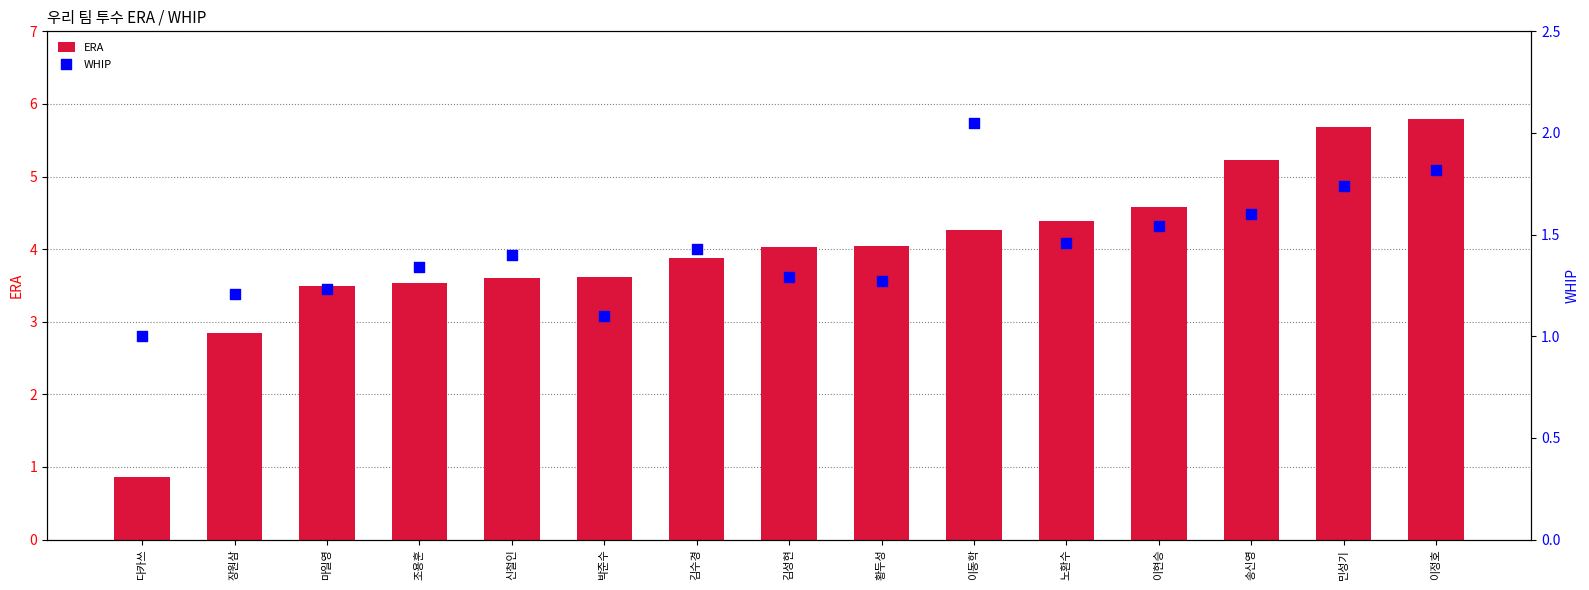

What are all the series names shown in the legend?

ERA, WHIP